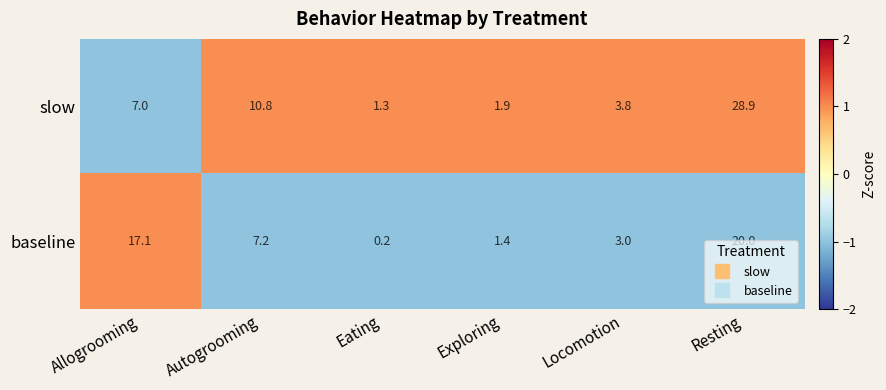

Rank the series at Resting from highest to lowest value.

slow, baseline